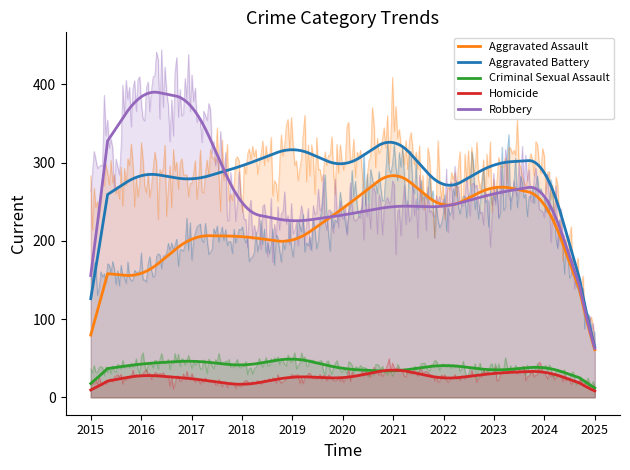

True or false: Robbery and Criminal Sexual Assault cross at least once.

False